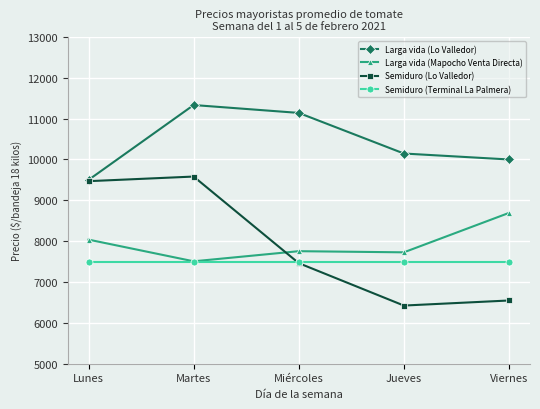

What is the smallest value displayed?

6424